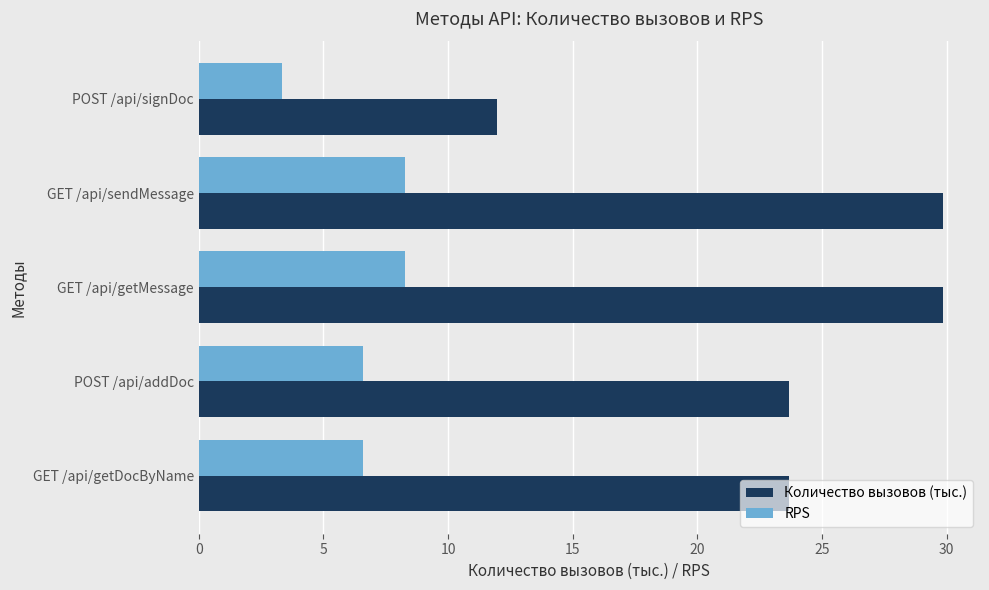

What value does the Количество вызовов (тыс.) series have at GET /api/getMessage?

29.8